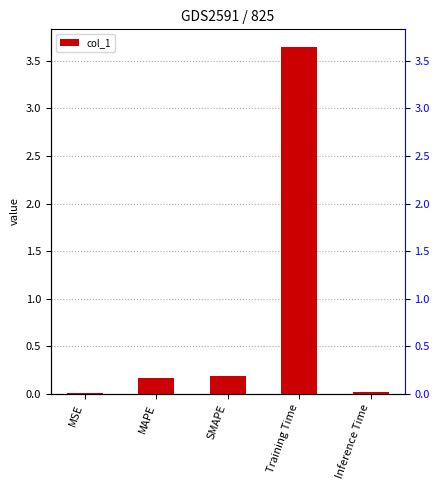

Which category has the lowest value across all series?

MSE